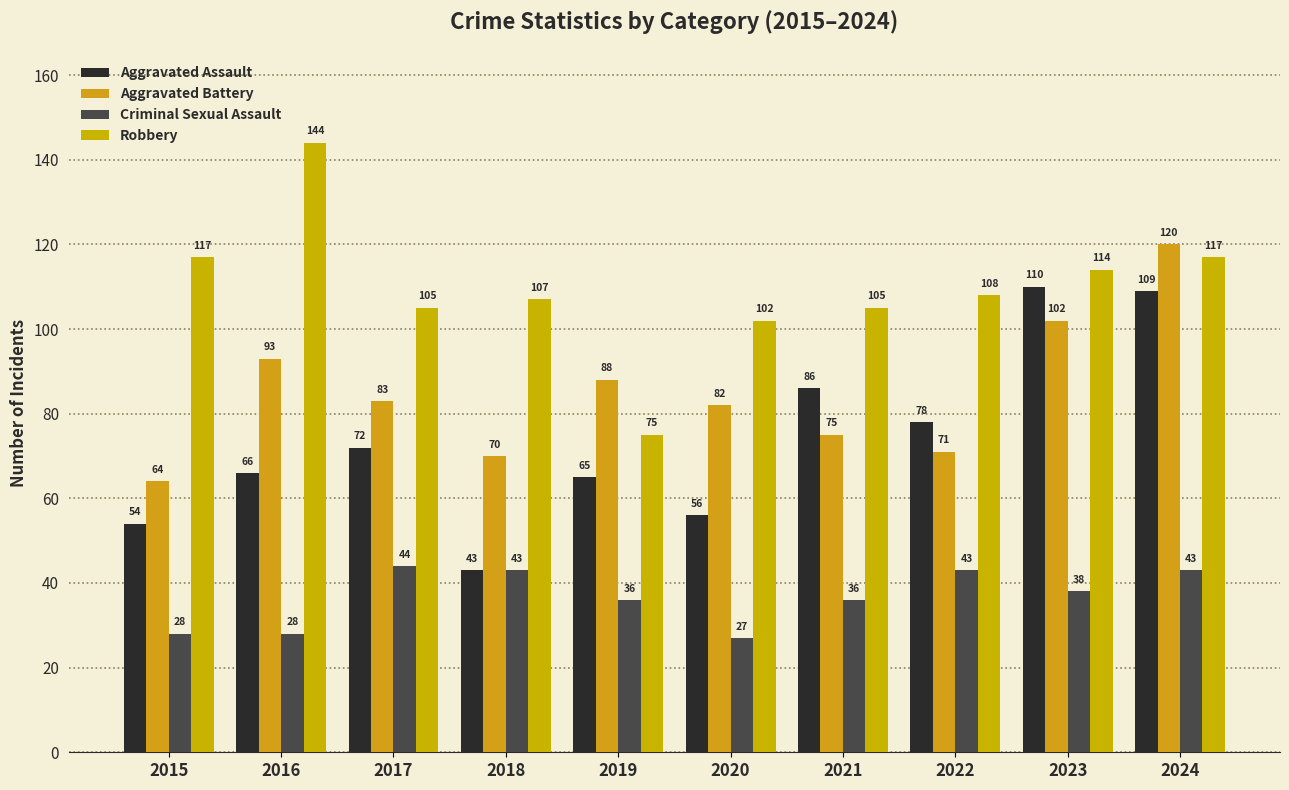

At how many categories does at least one series exceed 59?

10